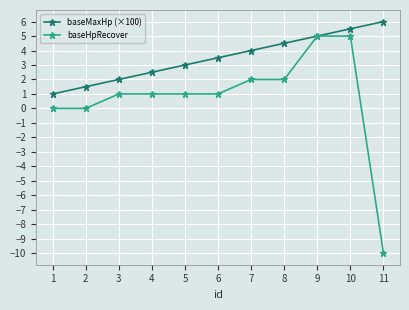

Rank the series by their maximum value, from highest to lowest.

baseMaxHp (×100), baseHpRecover